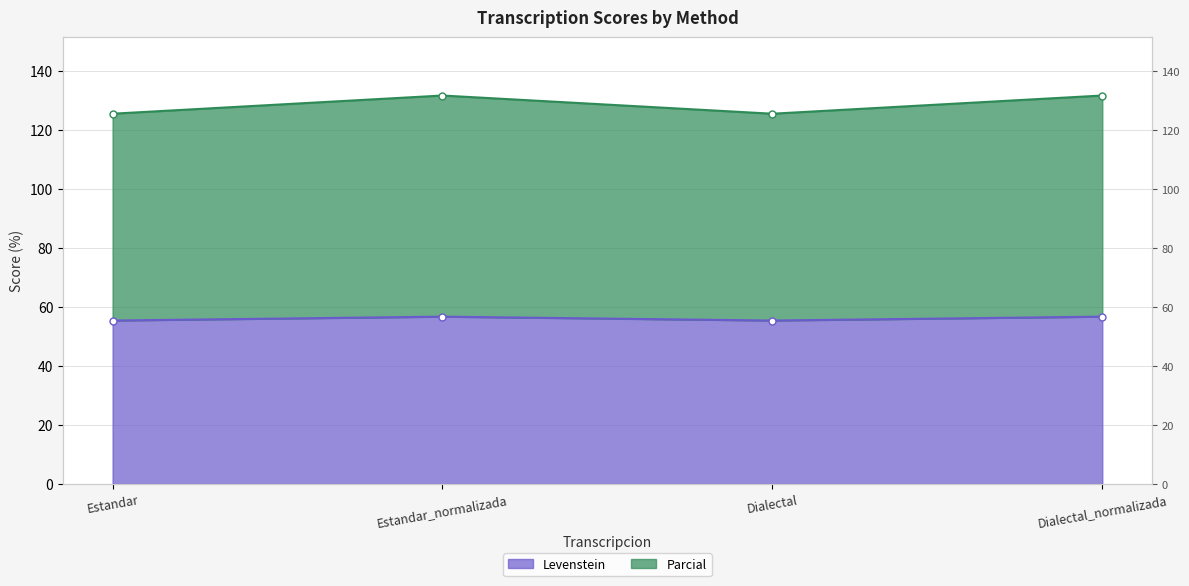

Between Estandar and Dialectal, which series saw the biggest shift?

Levenstein